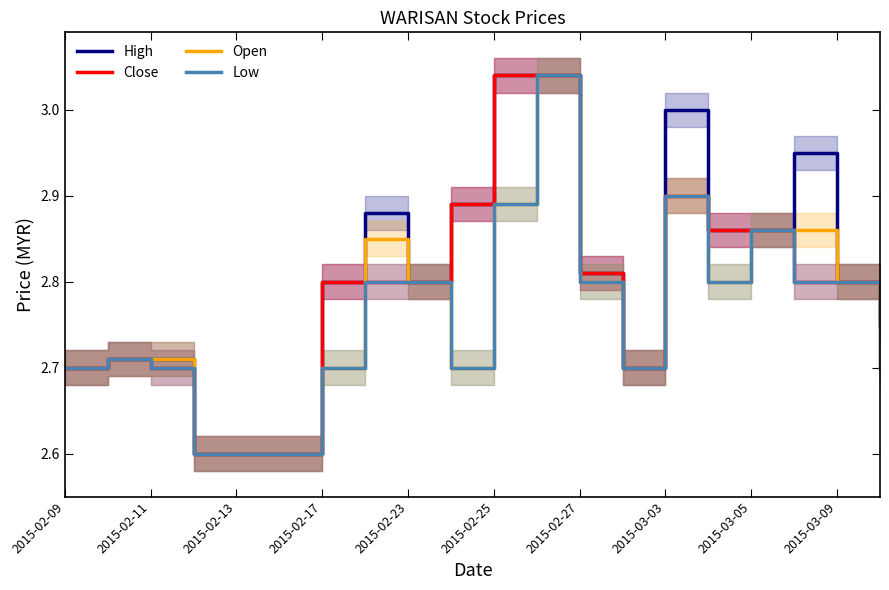

What is the difference between the maximum and minimum values in the Low series?

0.4